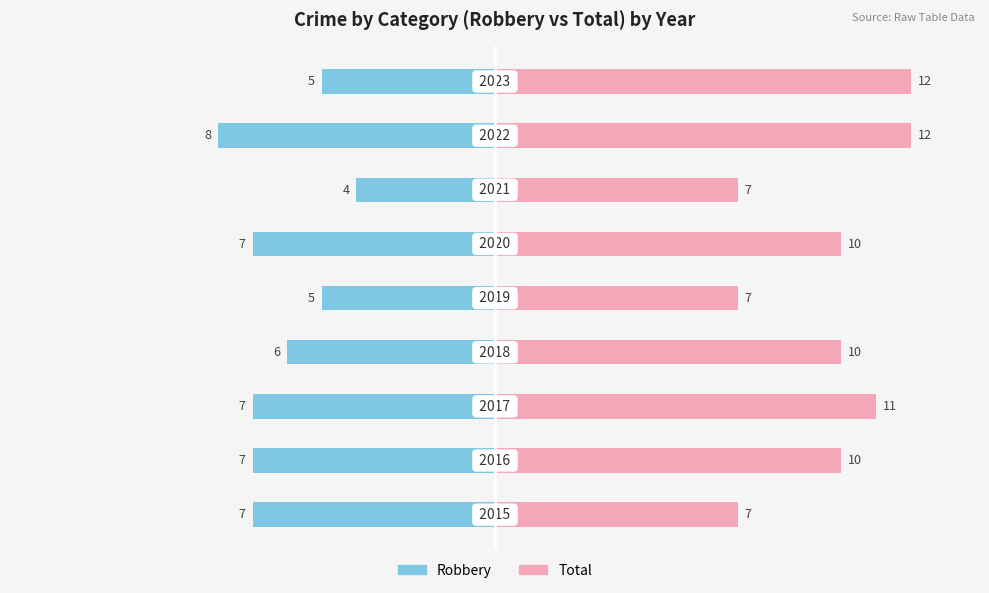

Count the number of data series in this chart.

2